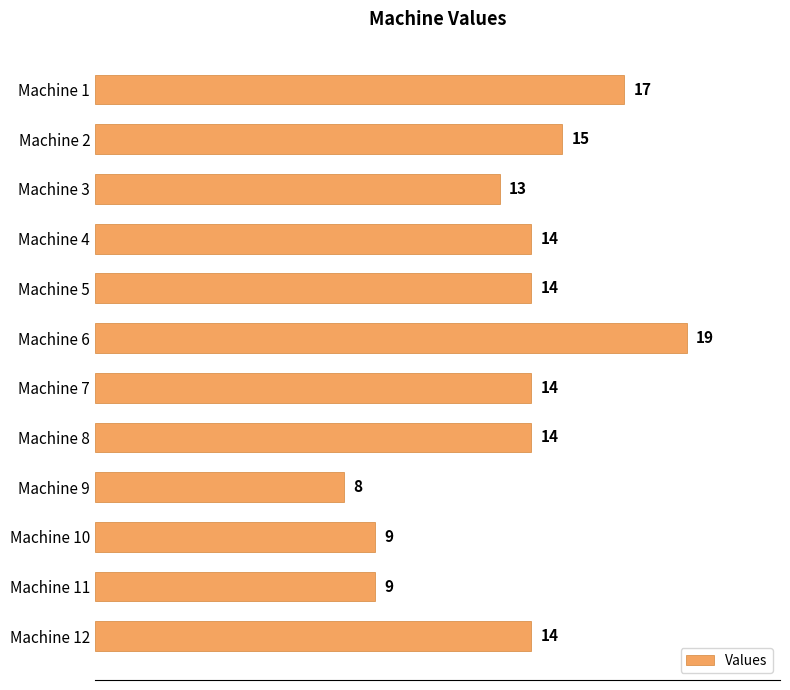

What is the ratio of the value at Machine 12 to the value at Machine 10?

1.6